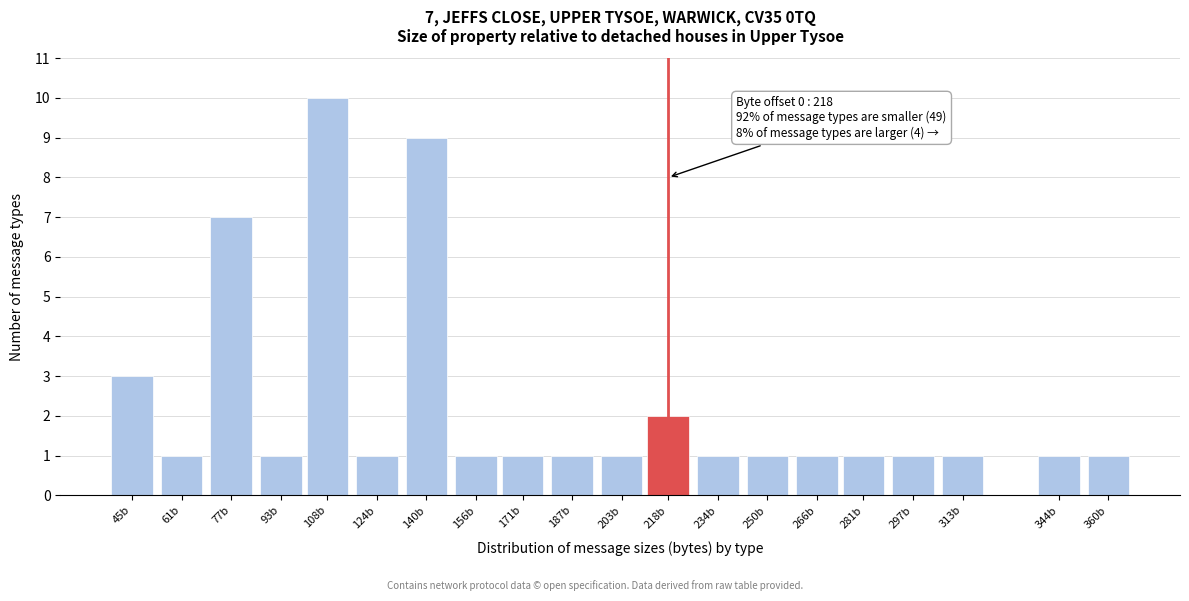

Reading left to right, what are all the values shown in this chart?

3	1	7	1	10	1	9	1	1	1	1	2	1	1	1	1	1	1	1	1